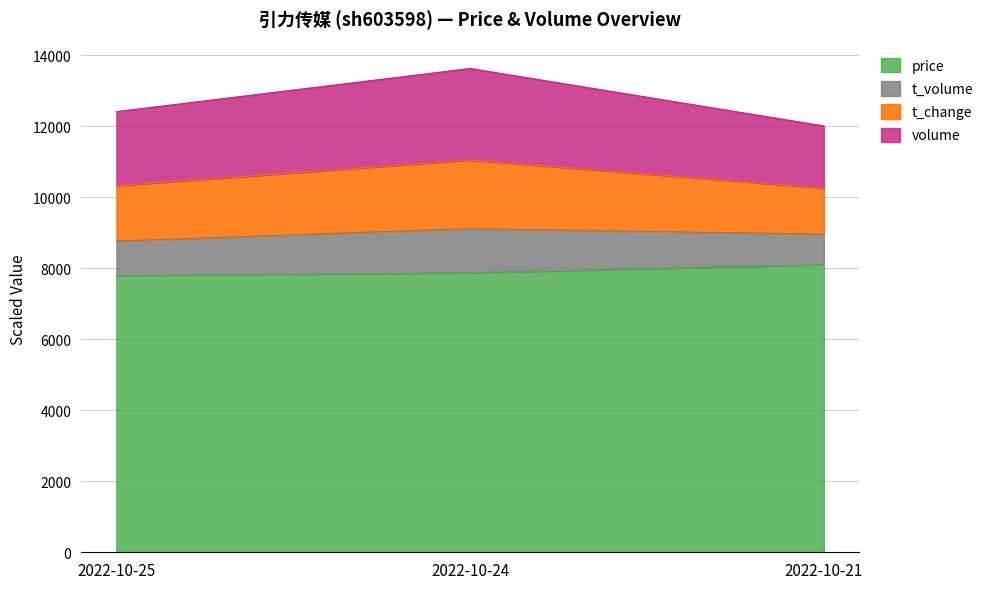

At which category is the sum across all series the highest?

2022-10-24